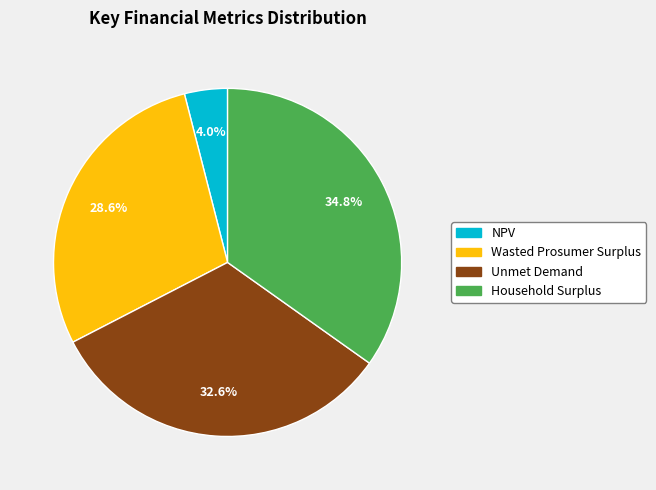

The NPV slice represents 12% of the pie. True or false?

False